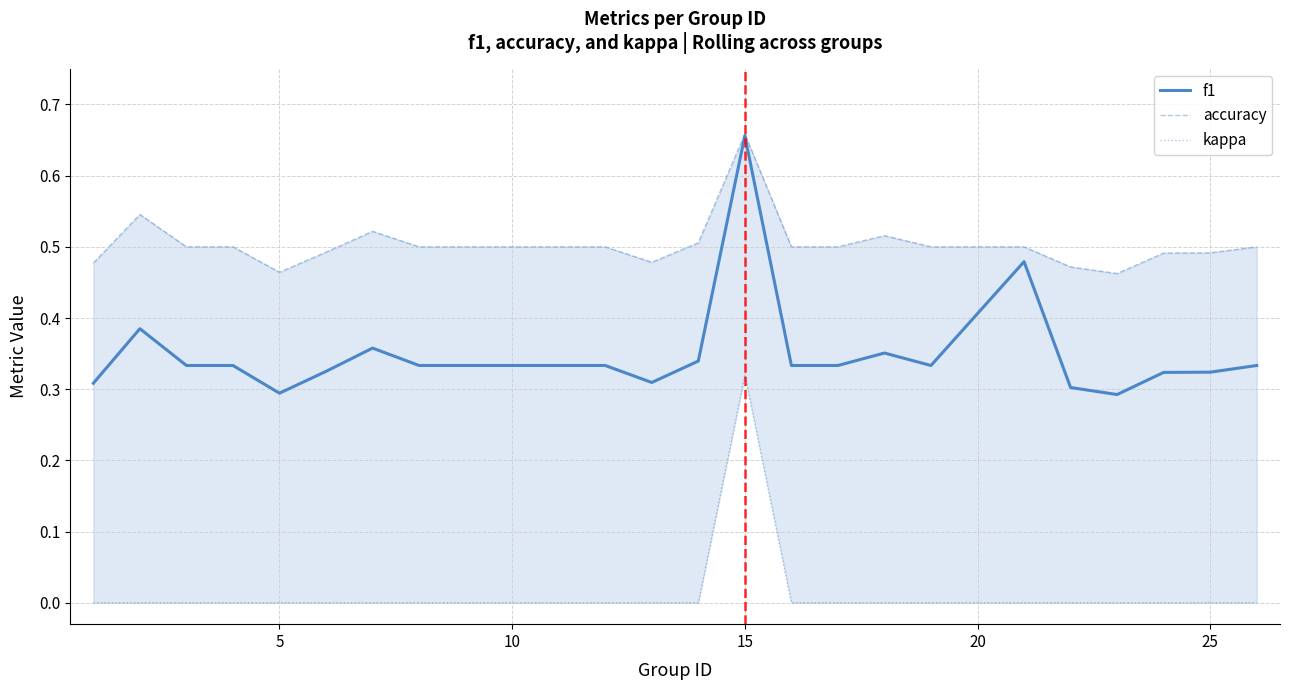

What is the difference between the maximum and minimum values in the kappa series?

0.3